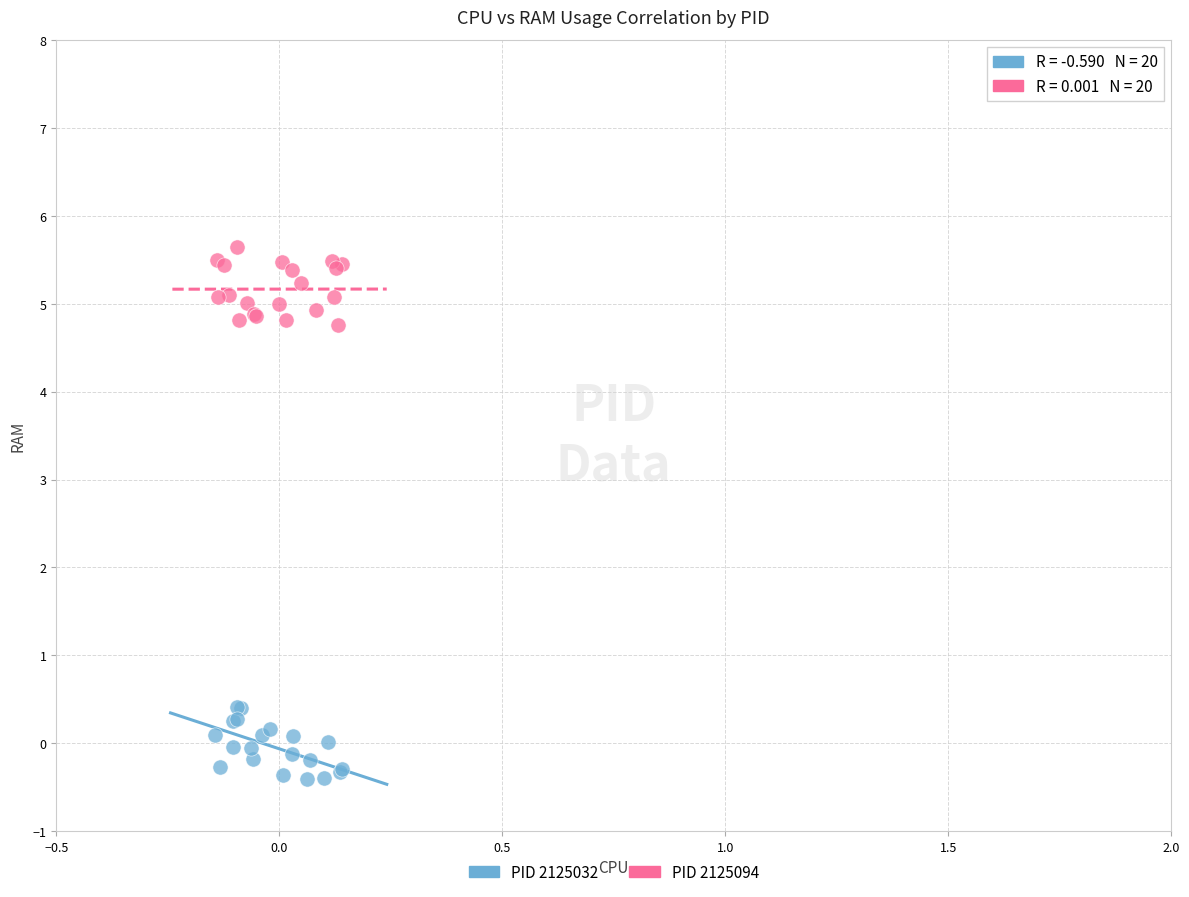

Which series contains the lowest Y value?

PID 2125032